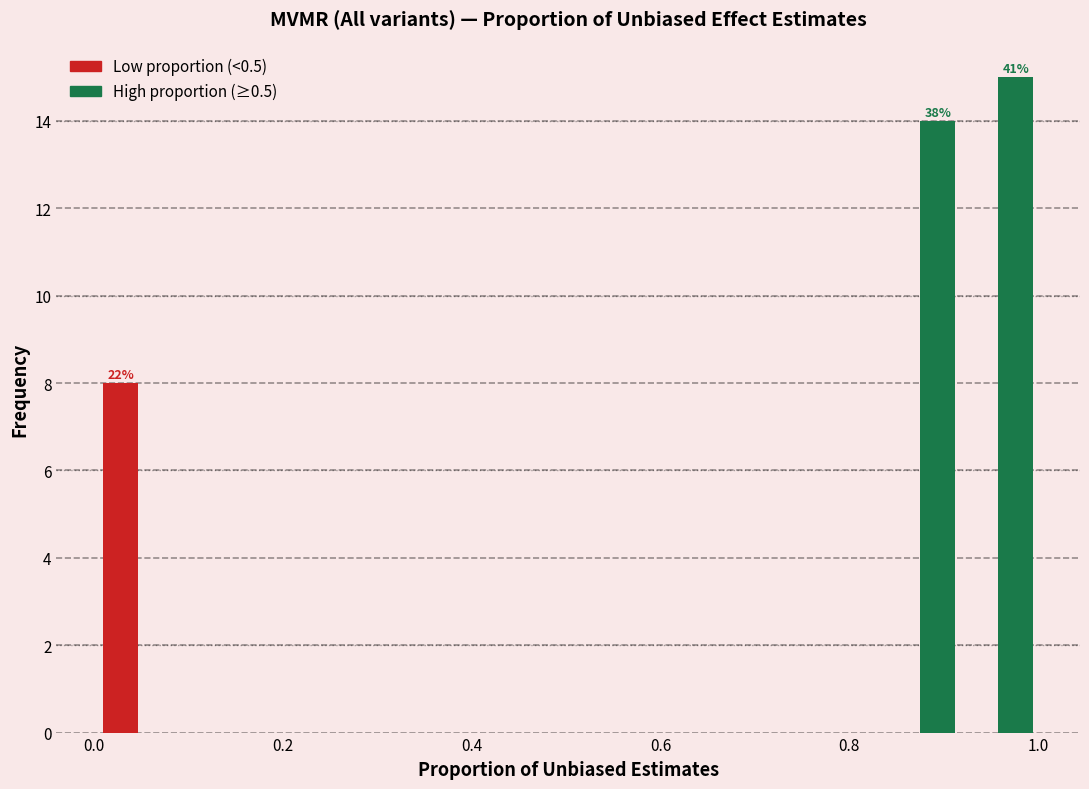

In the Low proportion (<0.5) series, which range on the x-axis has the tallest bar?

0.00 to 0.08